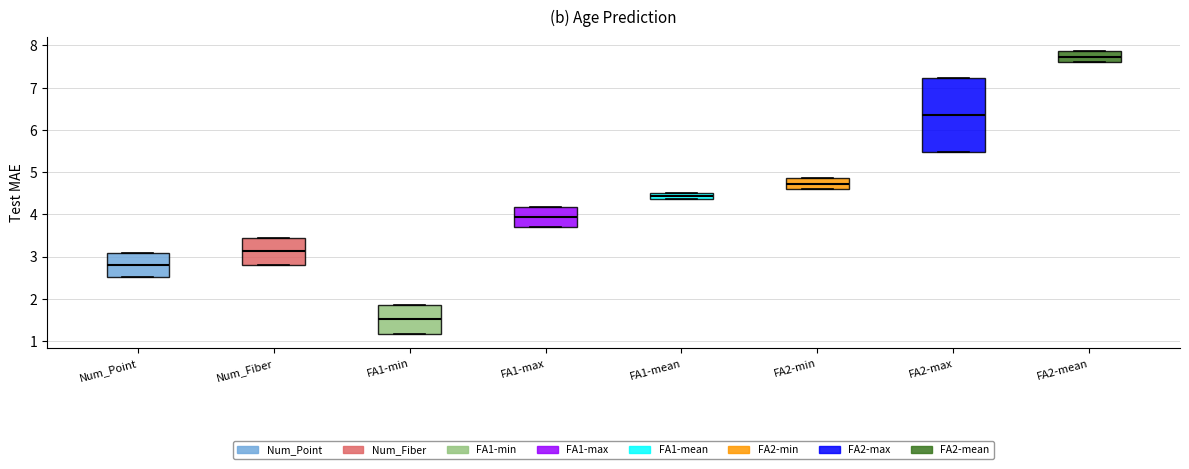

Which box is the tallest, from its lower edge to its upper edge?

FA2-max